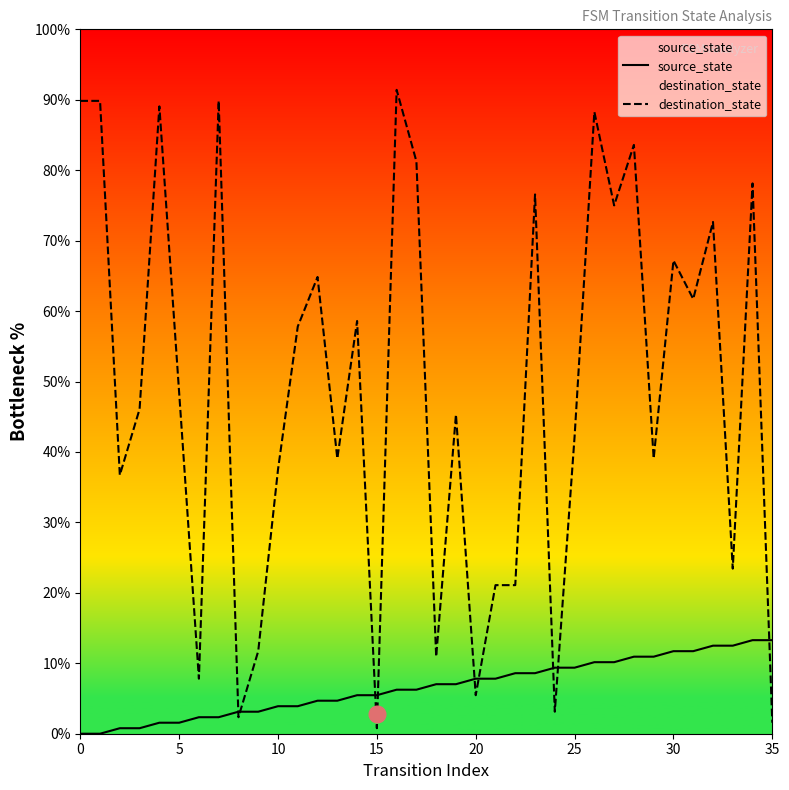

True or false: source_state has a value of 1.1 at 10.

False